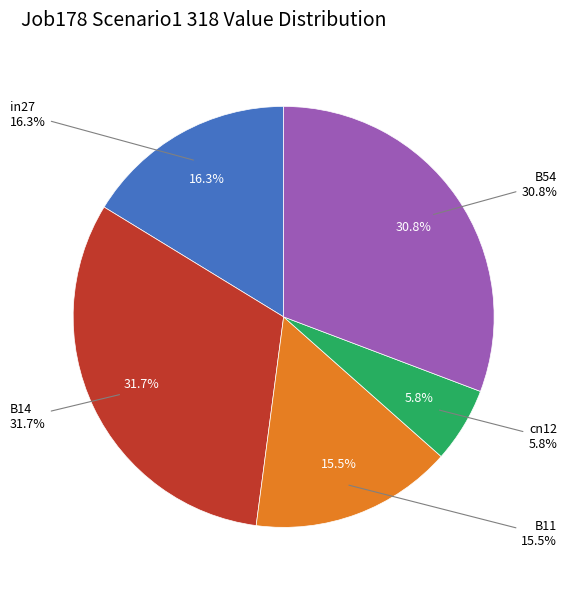

To the nearest percent, what is the average slice percentage?

20%